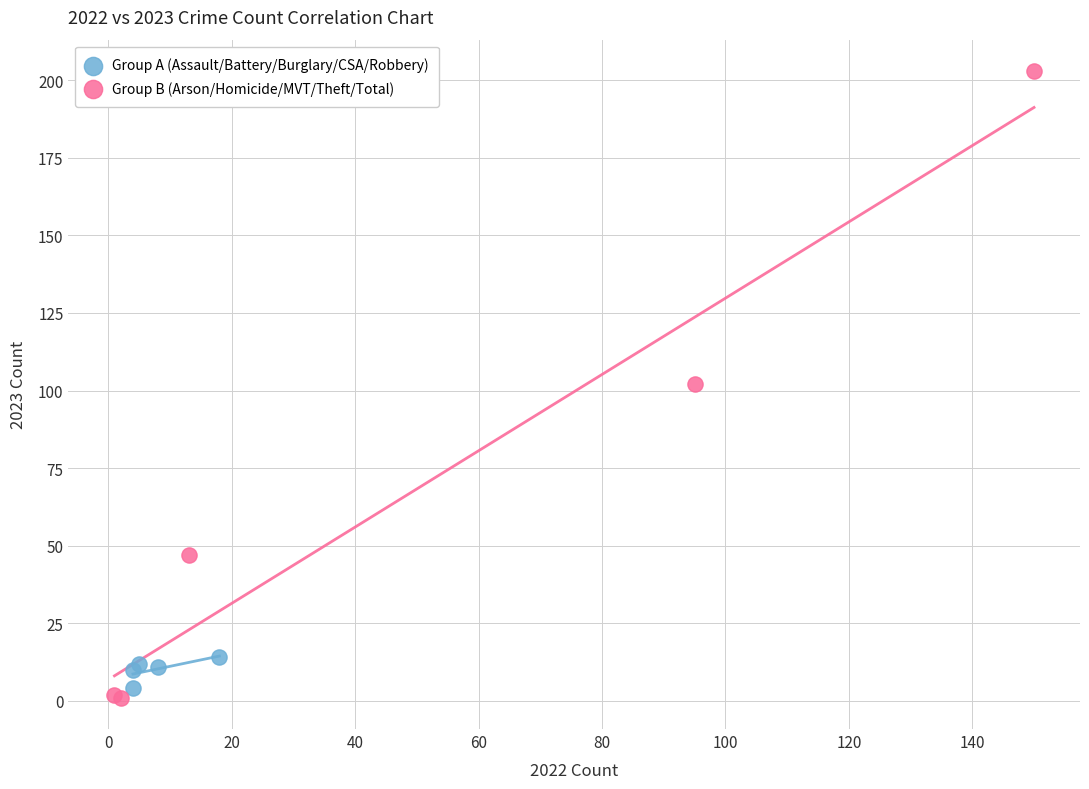

Which series has the widest spread of Y values?

Group B (Arson/Homicide/MVT/Theft/Total)